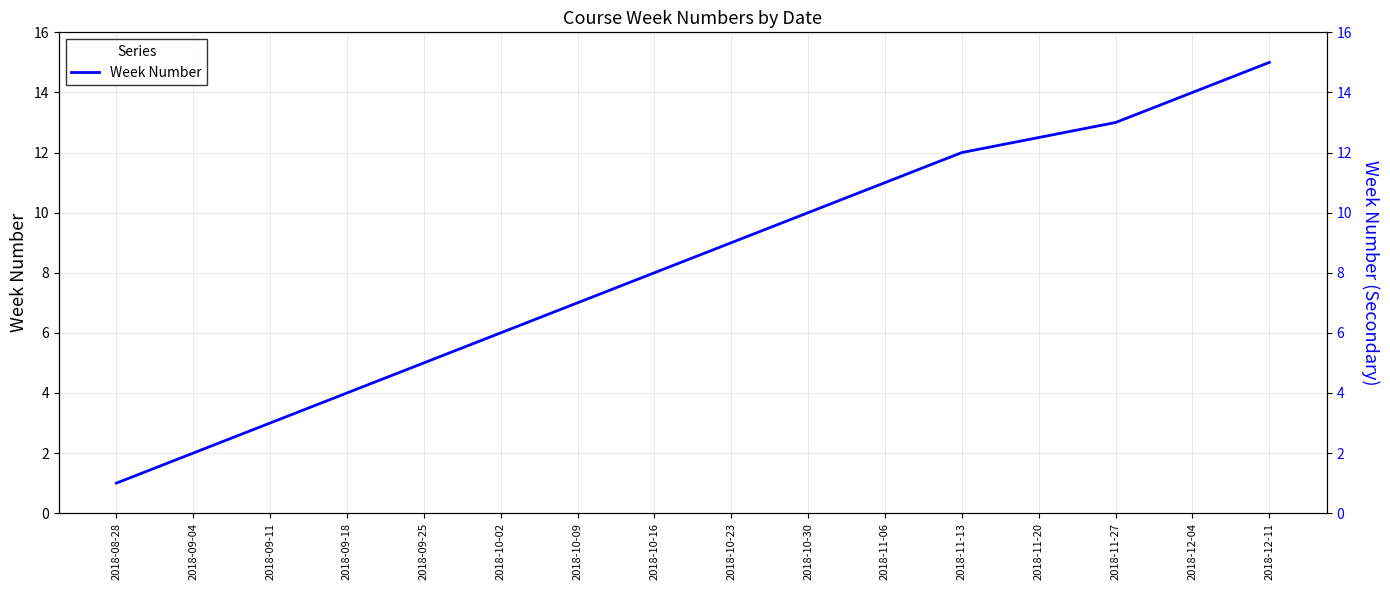

Count the number of values greater than 8.

7